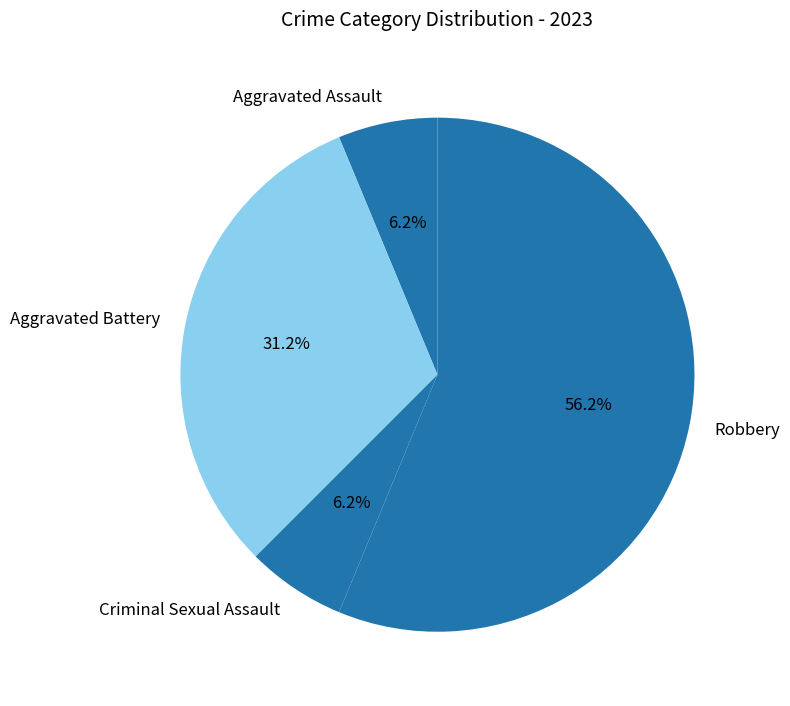

How many segments does this pie chart have?

4